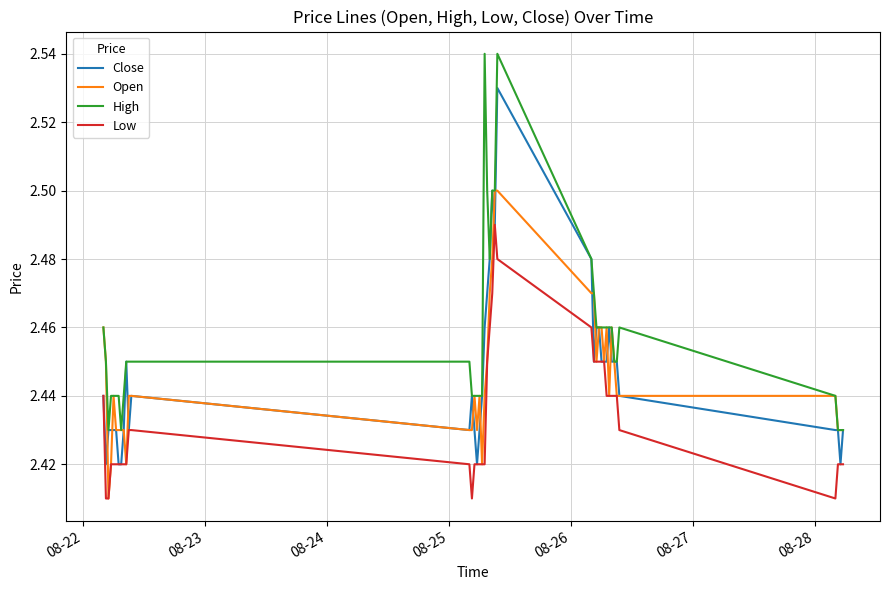

Rank the series by their maximum value, from lowest to highest.

Low, Open, Close, High